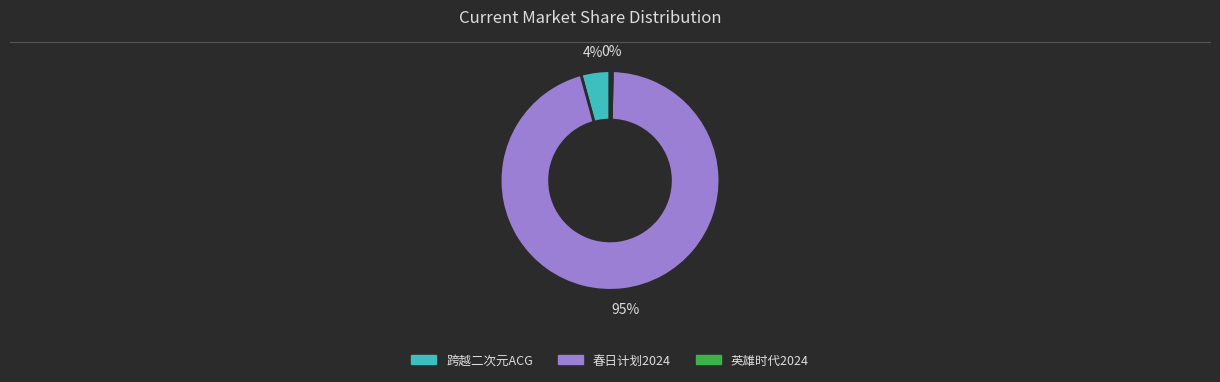

Is there a majority slice in this chart?

Yes